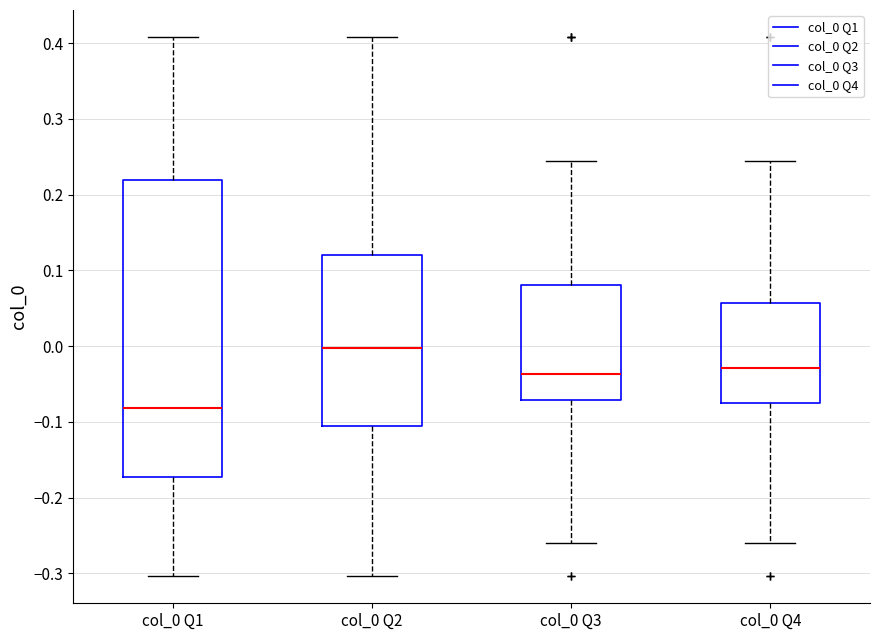

Where does the median line of the box for col_0 Q3 sit on the y-axis? The values are not printed on the chart, so give them approximately, as read against the axis.

-0.04